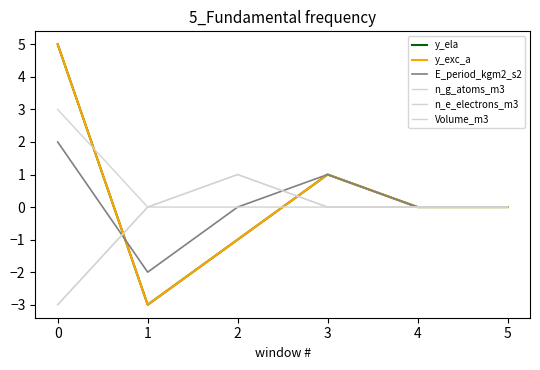

Reading left to right, what are all the values shown in this chart?

y_ela: 5	-3	-1	1	0	0
y_exc_a: 5	-3	-1	1	0	0
E_period_kgm2_s2: 2	-2	0	1	0	0
n_g_atoms_m3: -3	0	1	0	0	0
n_e_electrons_m3: -3	0	1	0	0	0
Volume_m3: 3	0	0	0	0	0